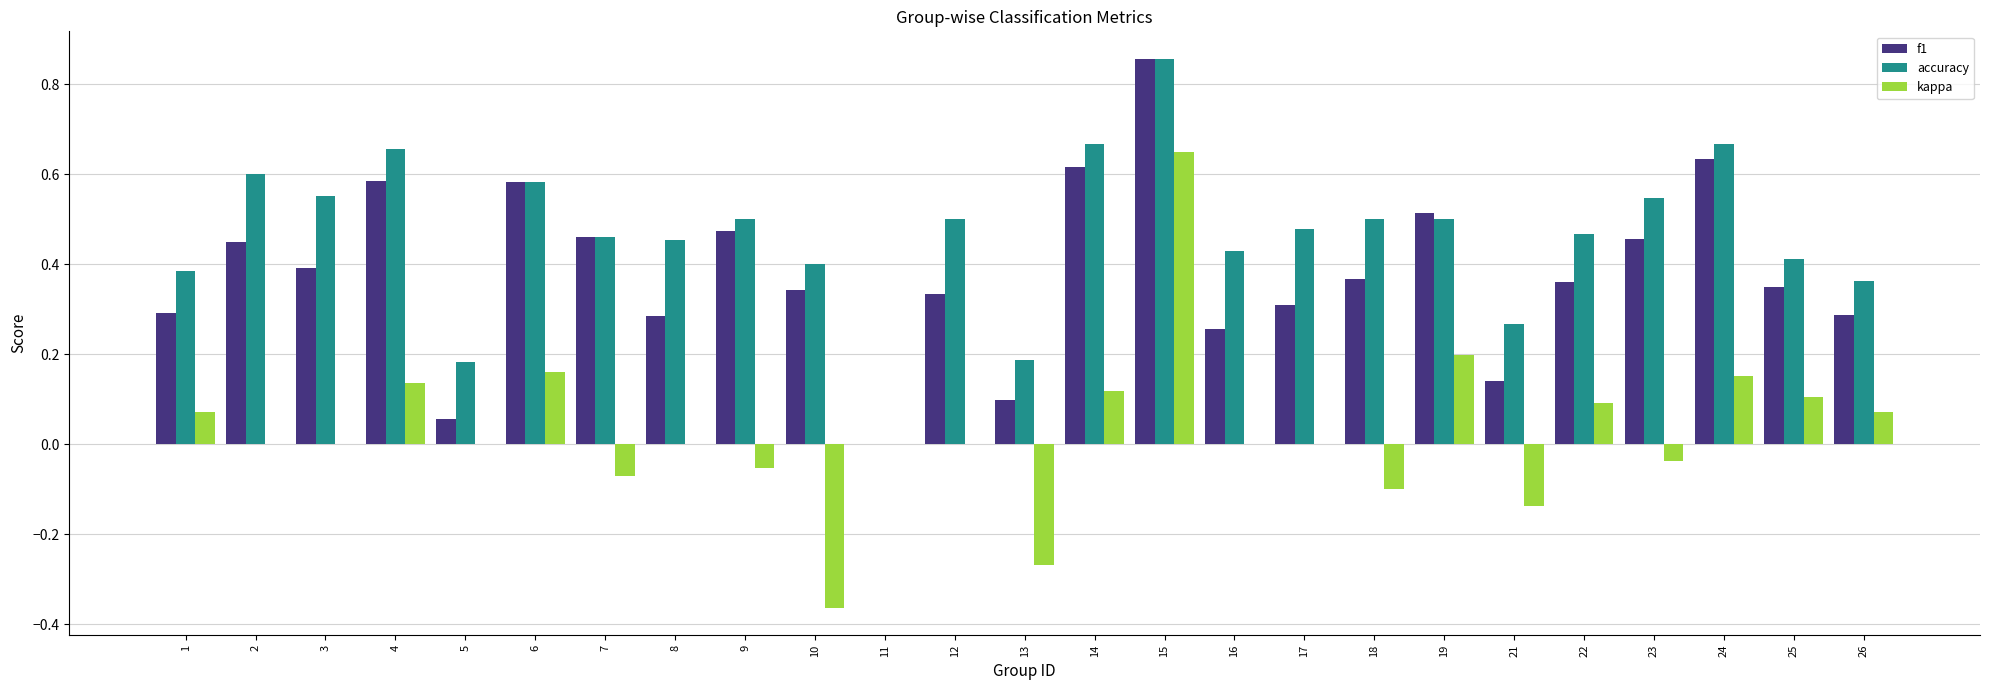

At which category is the sum across all series the highest?

15